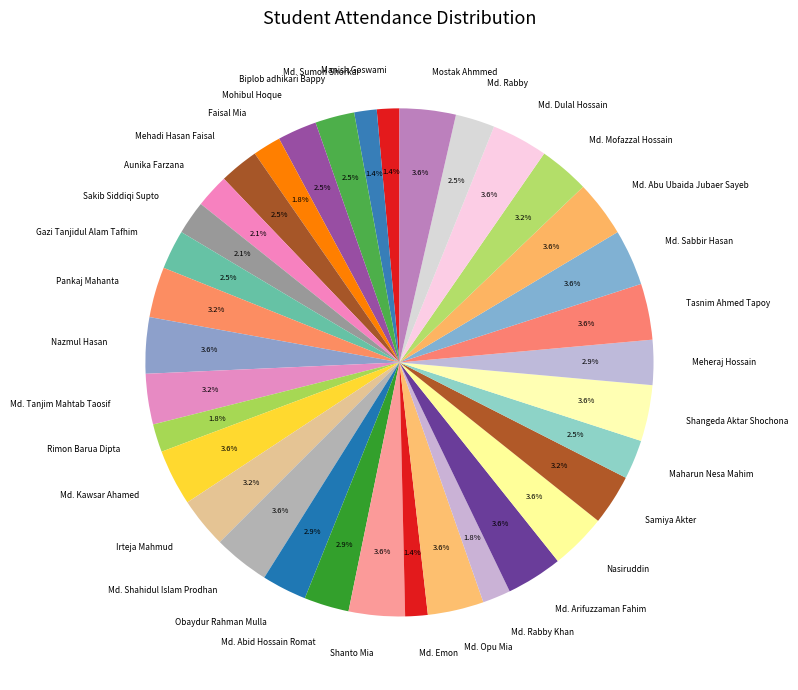

Is the sum of Md. Opu Mia and Md. Mofazzal Hossain greater than half?

No